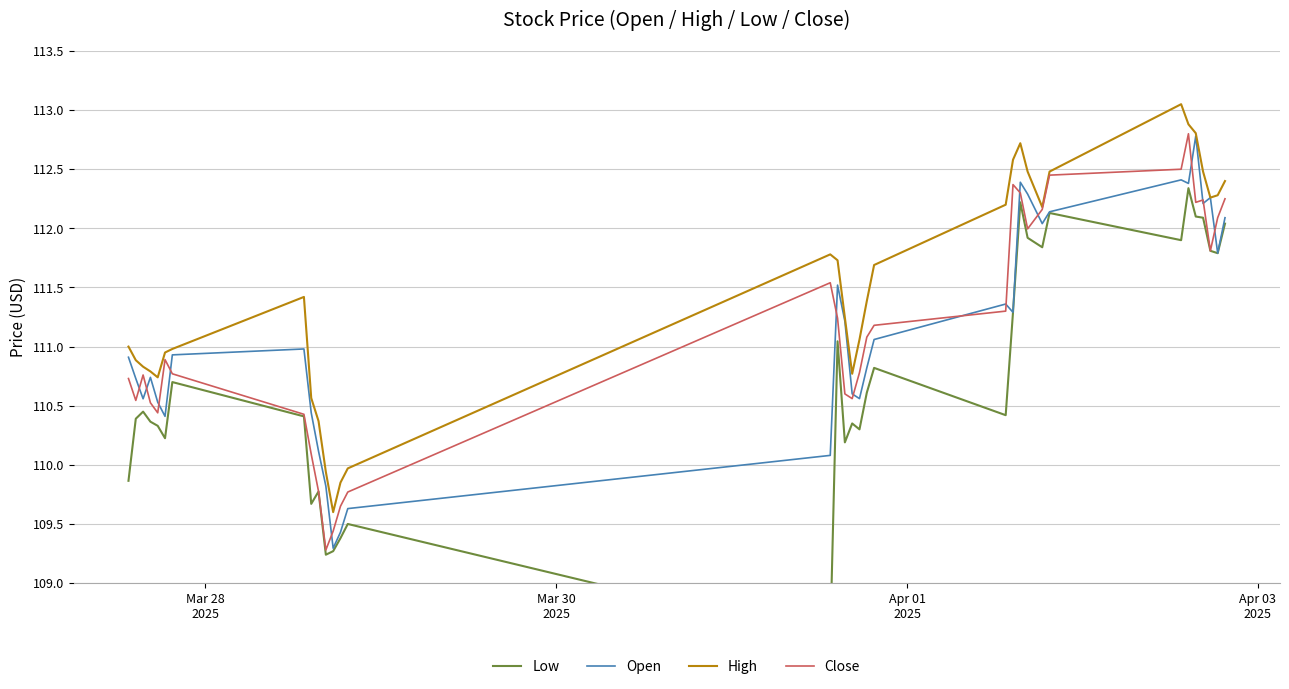

How many categories are shown in the chart?

34